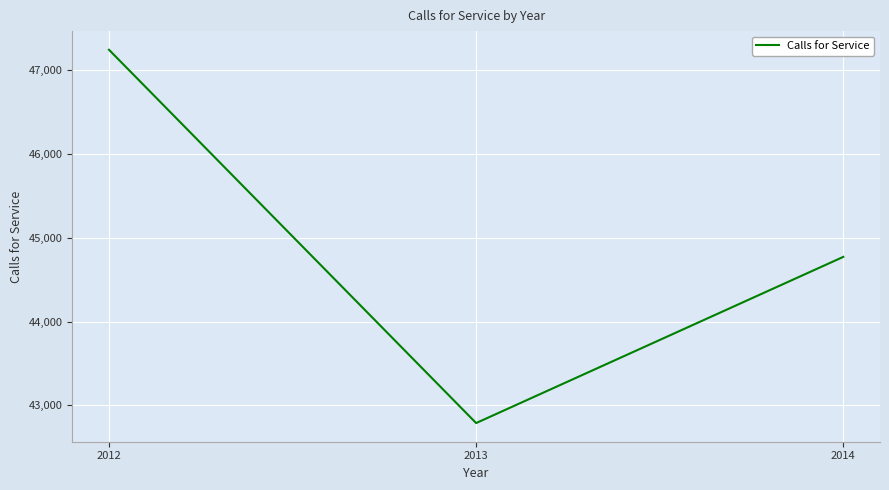

What is the maximum value shown in the chart?

47240